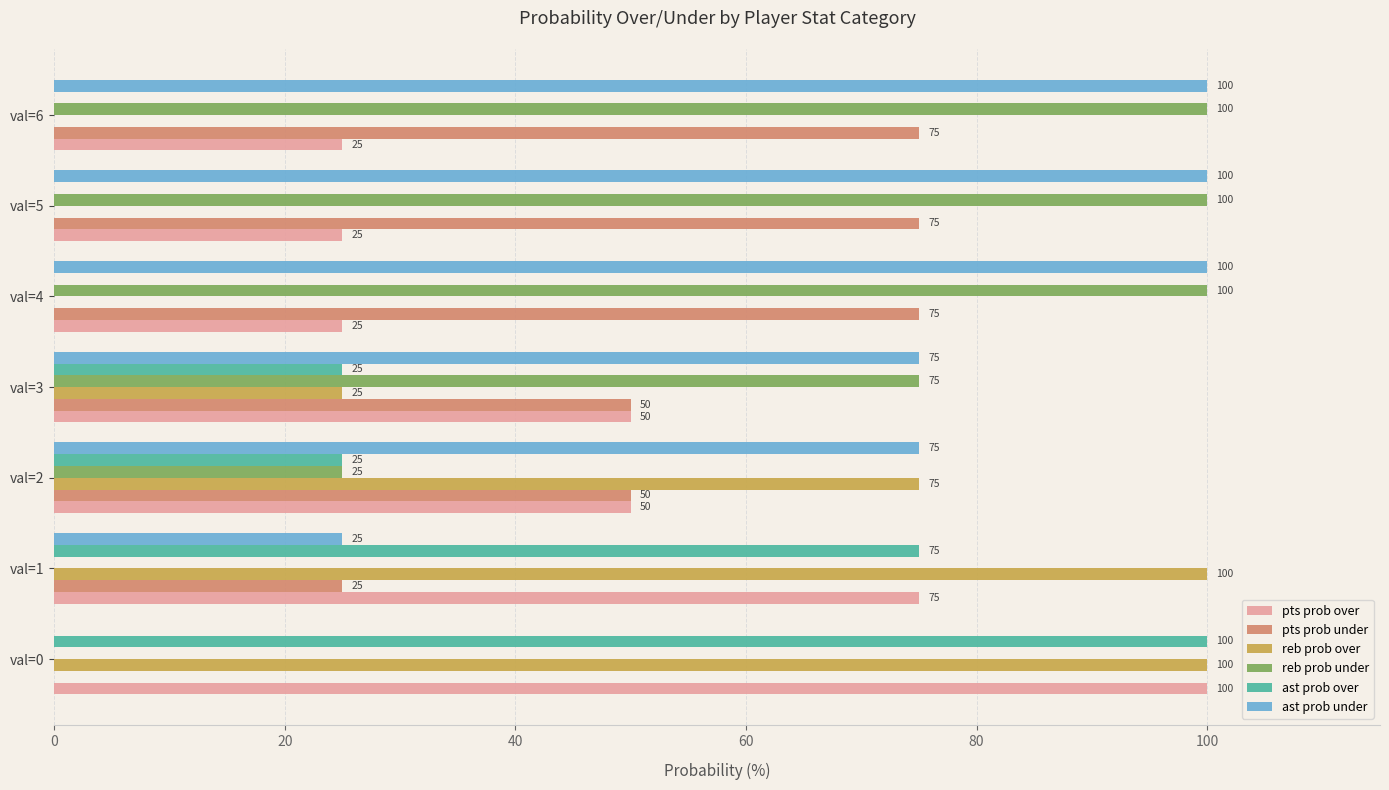

Is the value of pts prob over at val=0 greater than the value of ast prob over at val=1?

Yes